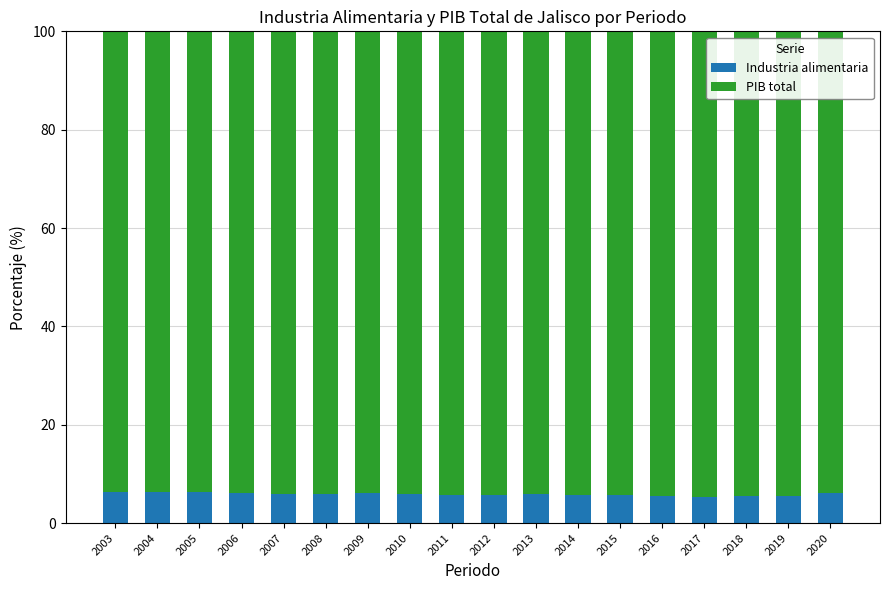

What is the total value across all series at 2016?

100.0